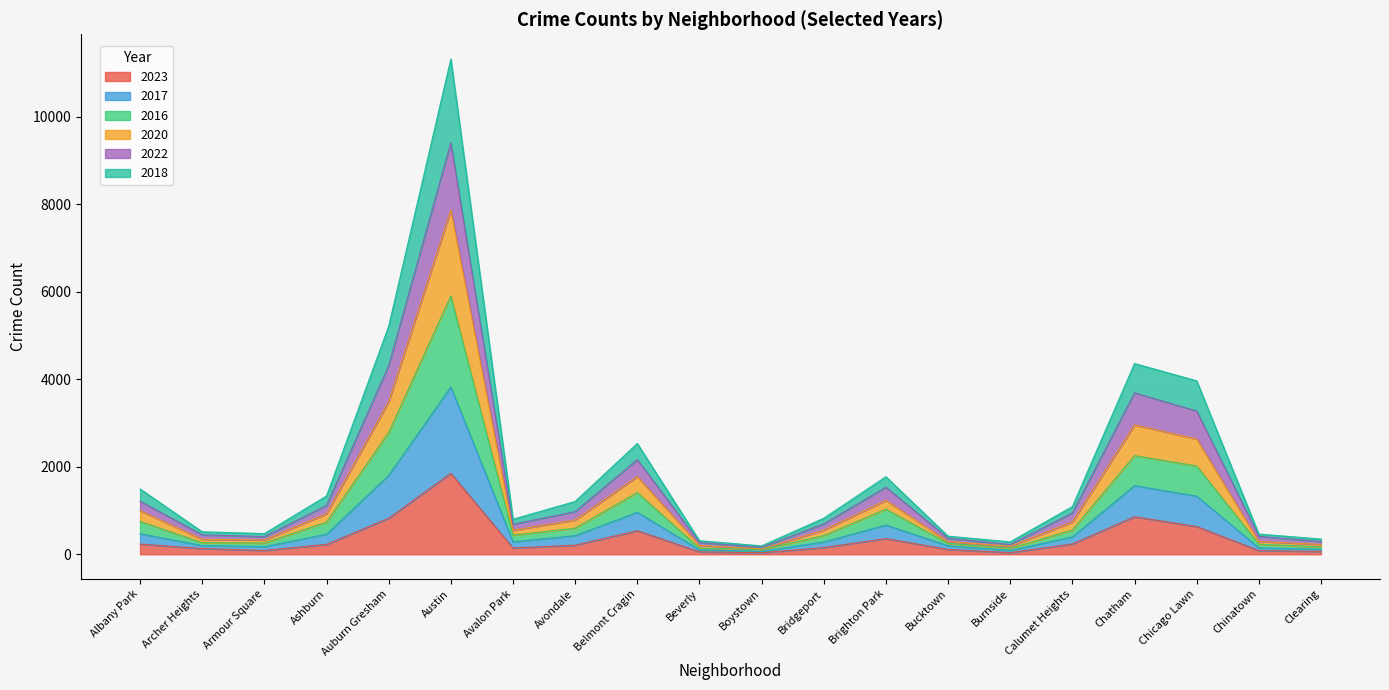

Where is the first local maximum for 2018?

Austin